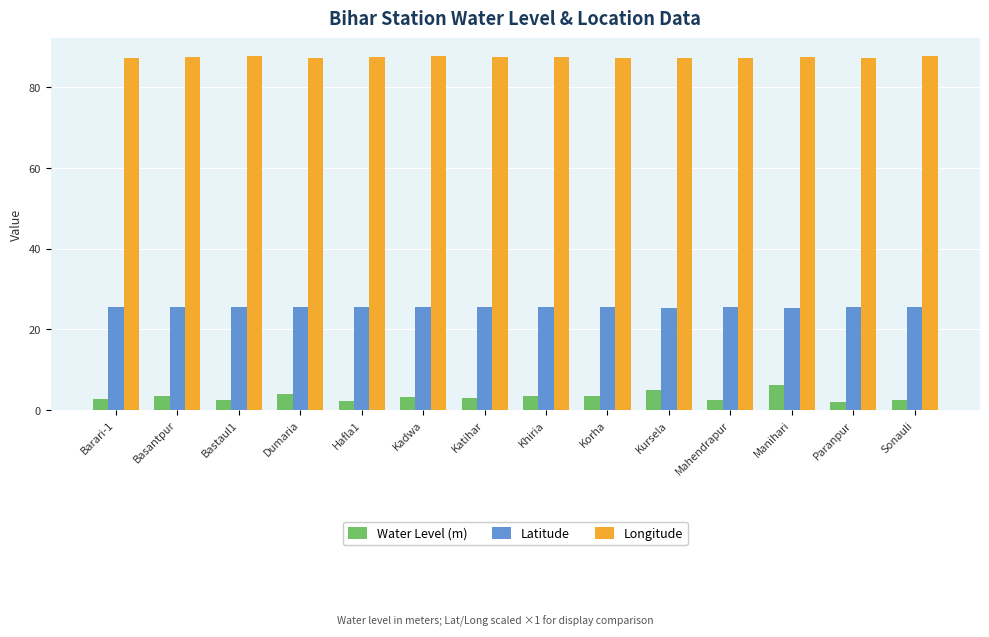

List the series in order of their overall mean, lowest first.

Water Level (m), Latitude, Longitude